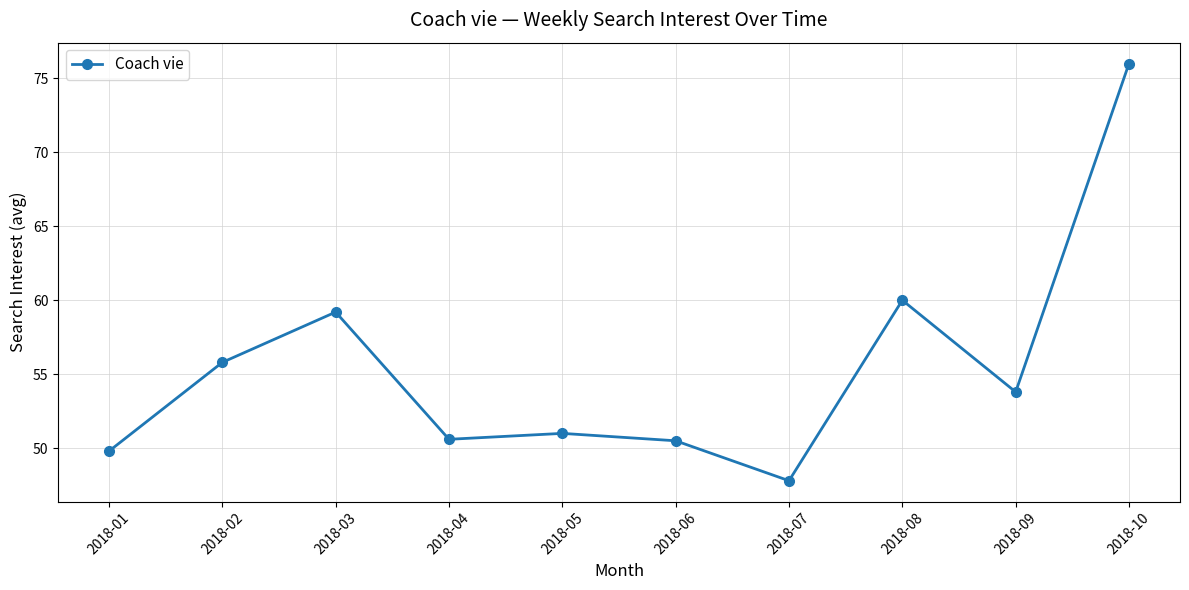

Where is the first local maximum?

2018-03